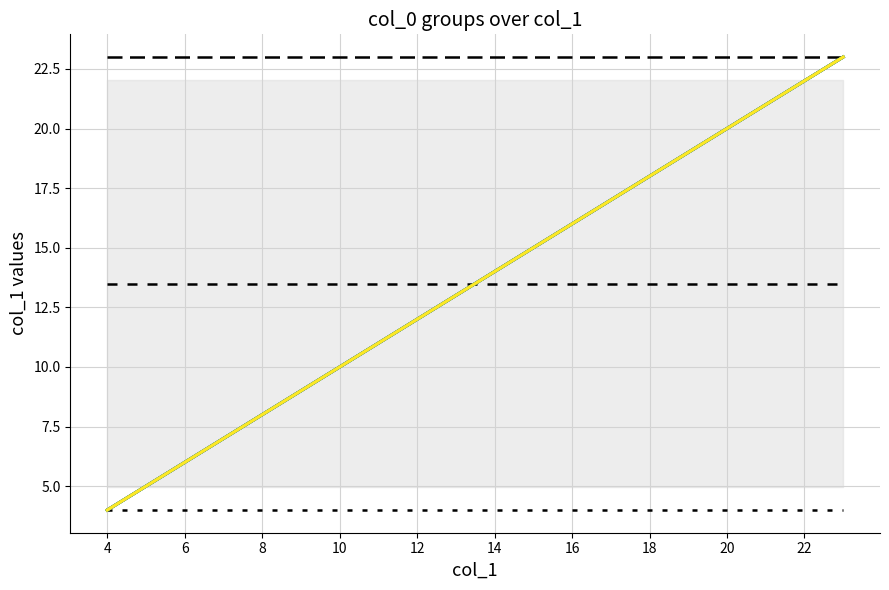

Rank the series by their average value, from highest to lowest.

Max, Mean, Min